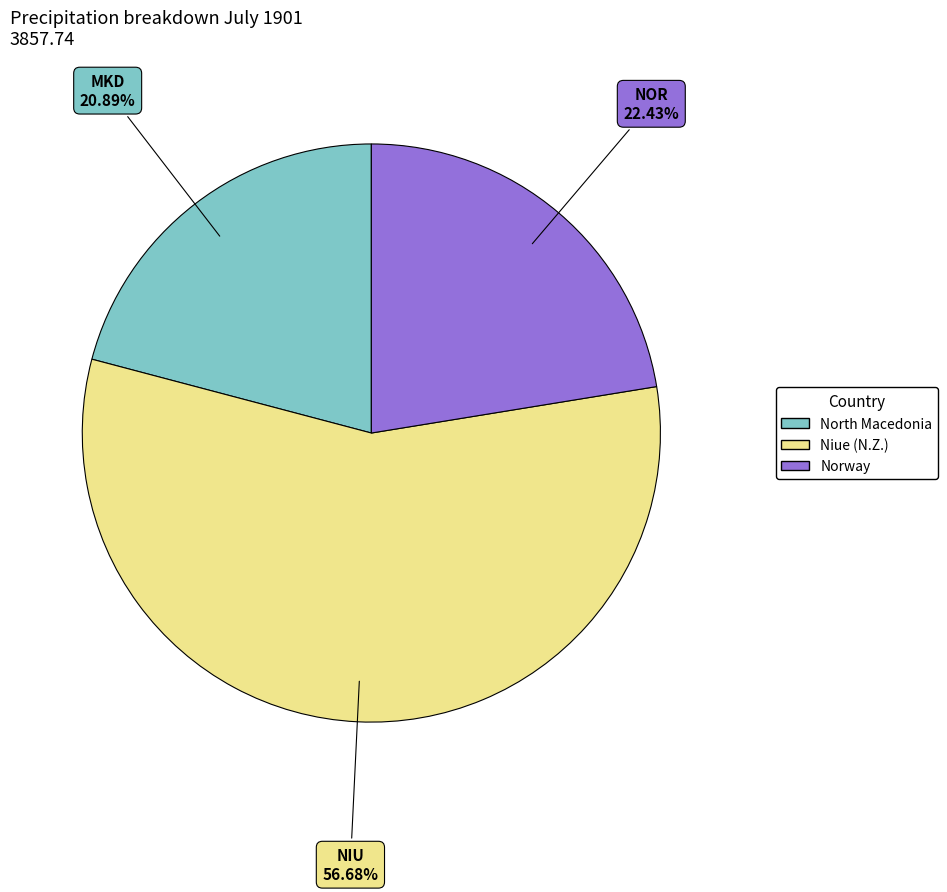

How many segments does this pie chart have?

3